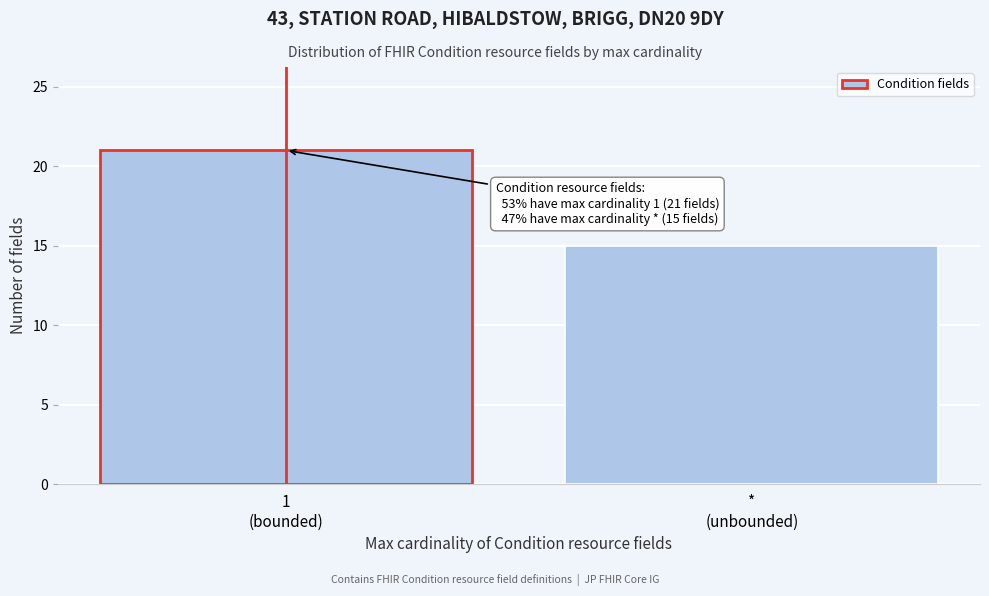

Reading left to right, list all the values displayed in this chart.

21	15